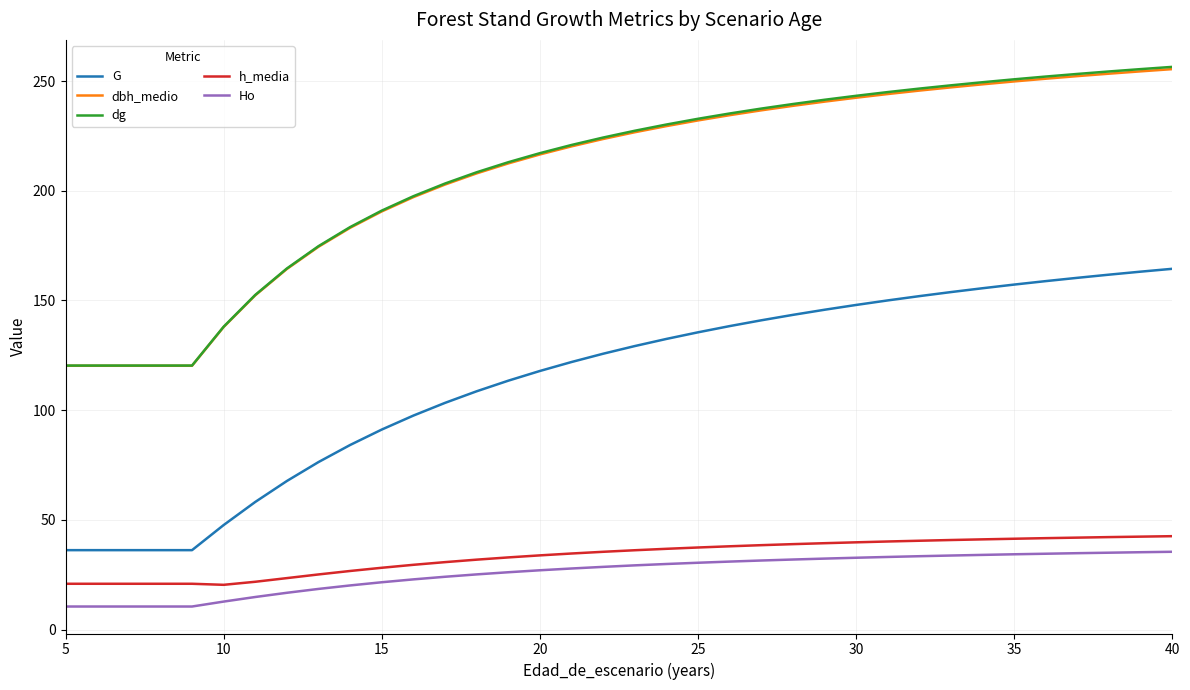

What is the lowest value of the G series?

36.2